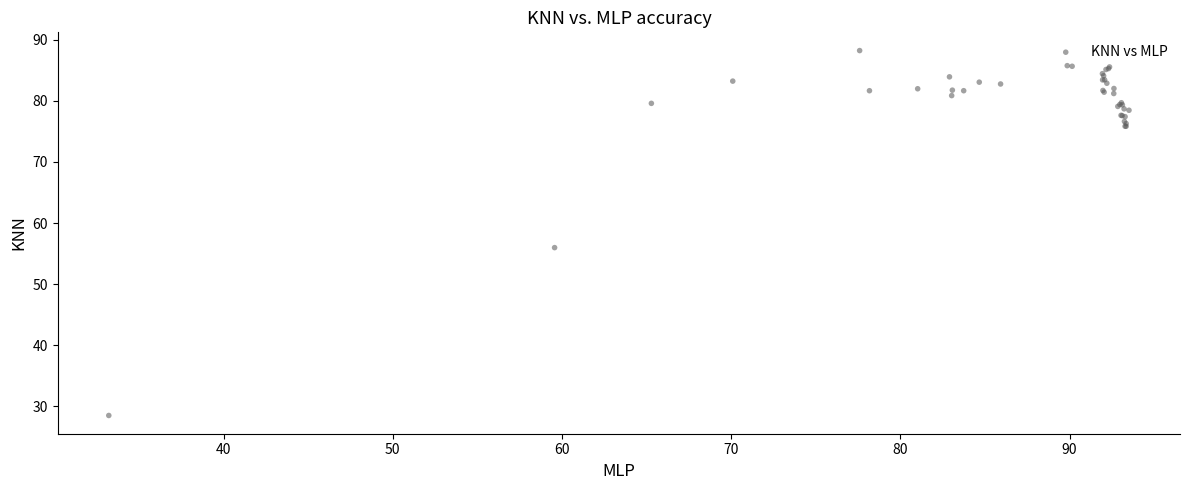

What Y value in the scatter plot is closest to 58?

56.0